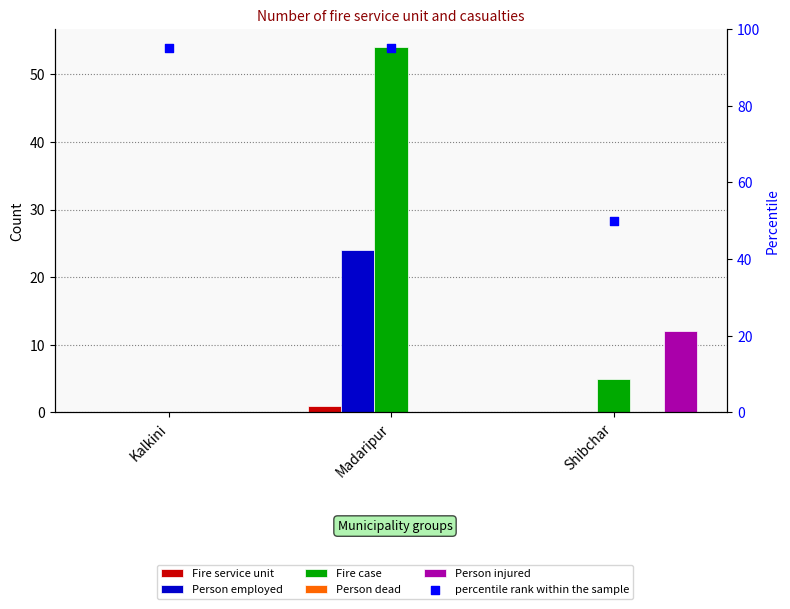

Which series reaches the minimum Y coordinate?

Fire service unit